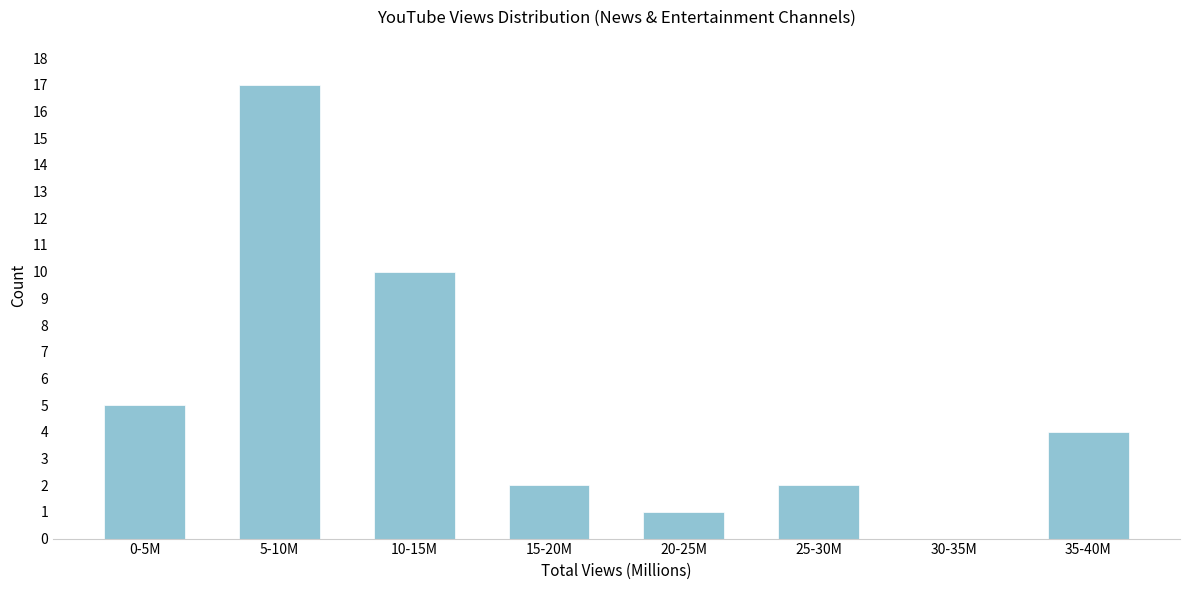

Reading left to right, transcribe all the data shown in this chart.

0-5M=5	5-10M=17	10-15M=10	15-20M=2	20-25M=1	25-30M=2	30-35M=0	35-40M=4